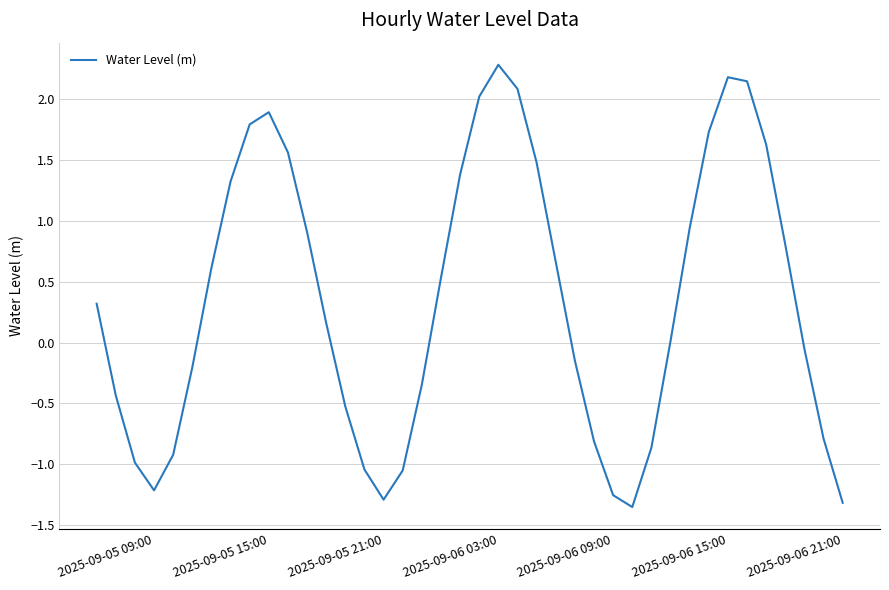

How many interior local valleys (lower than both neighbors) does the data have?

3